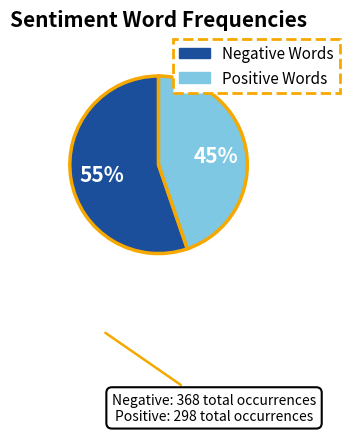

Is there a majority slice in this chart?

Yes